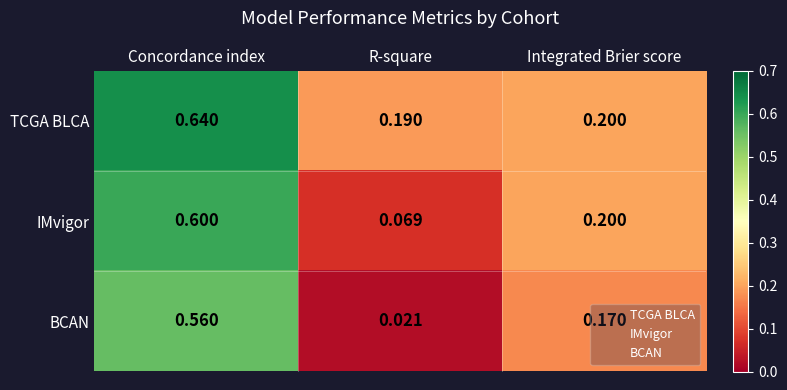

At which label is IMvigor closest to 0?

R-square